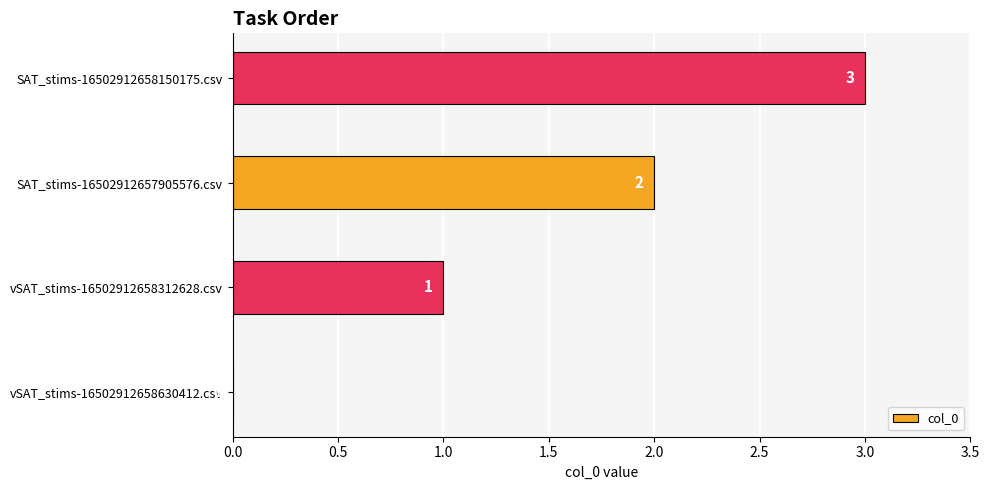

The value at vSAT_stims-16502912658630412.csv is 0. True or false?

True